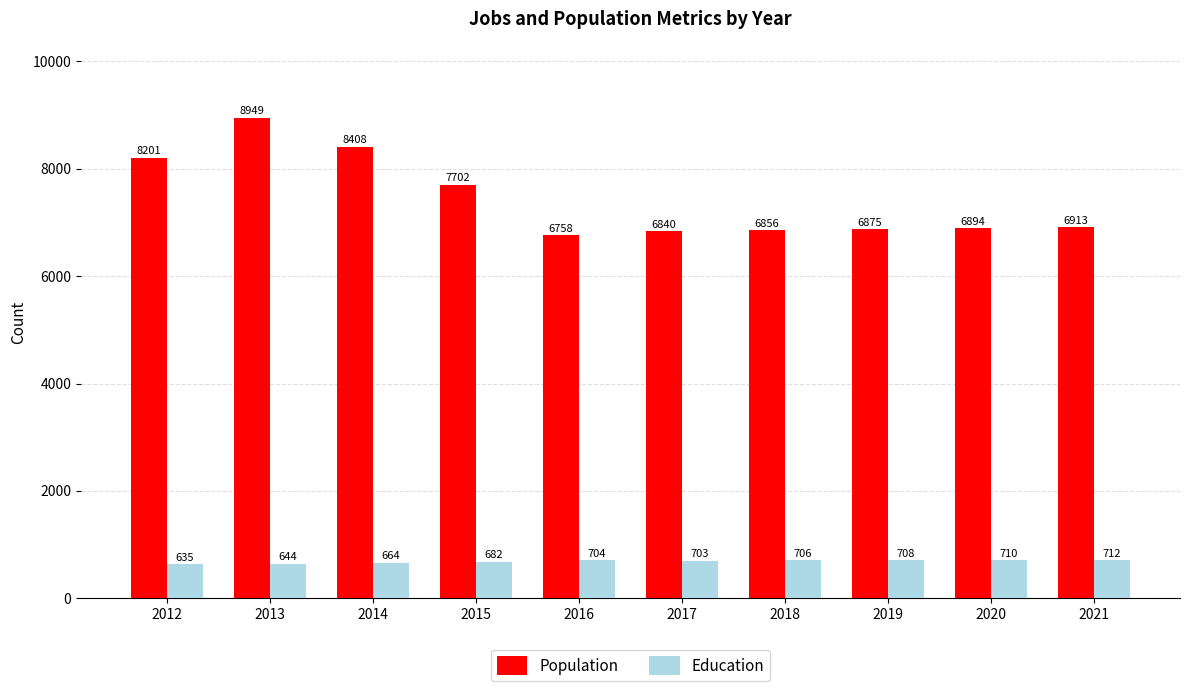

Where is Education nearest to the value 673?

2014